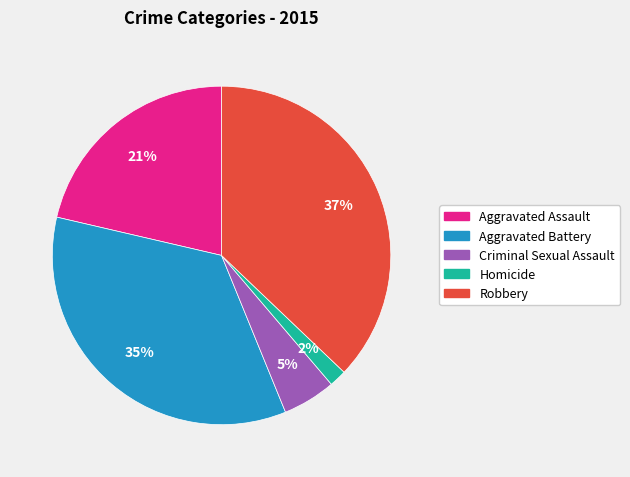

How many slices are in this pie chart?

5